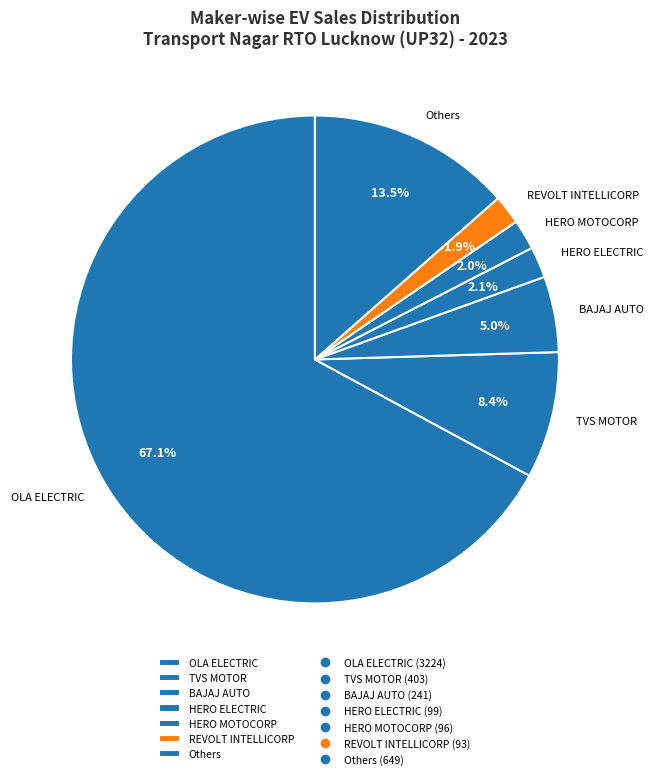

Approximately how many times larger is the value at BAJAJ AUTO compared to HERO ELECTRIC?

2.4